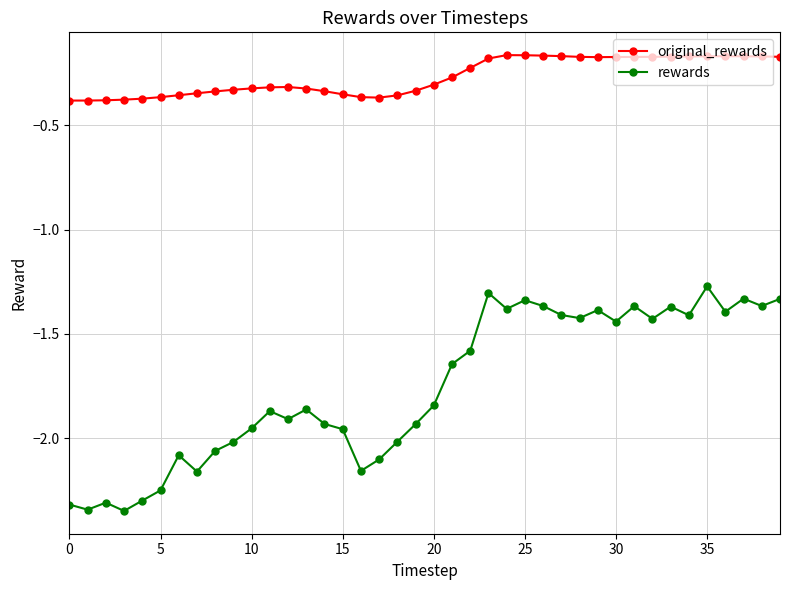

What is the sum of all rewards values?

-70.3